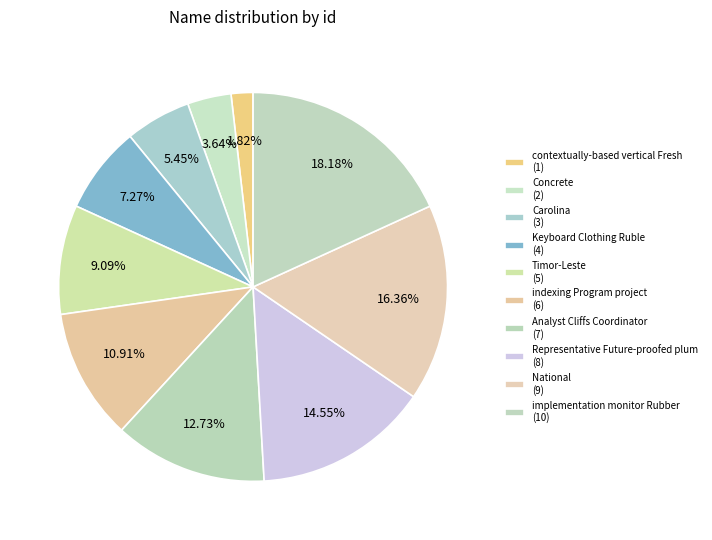

How many slices are in this pie chart?

10